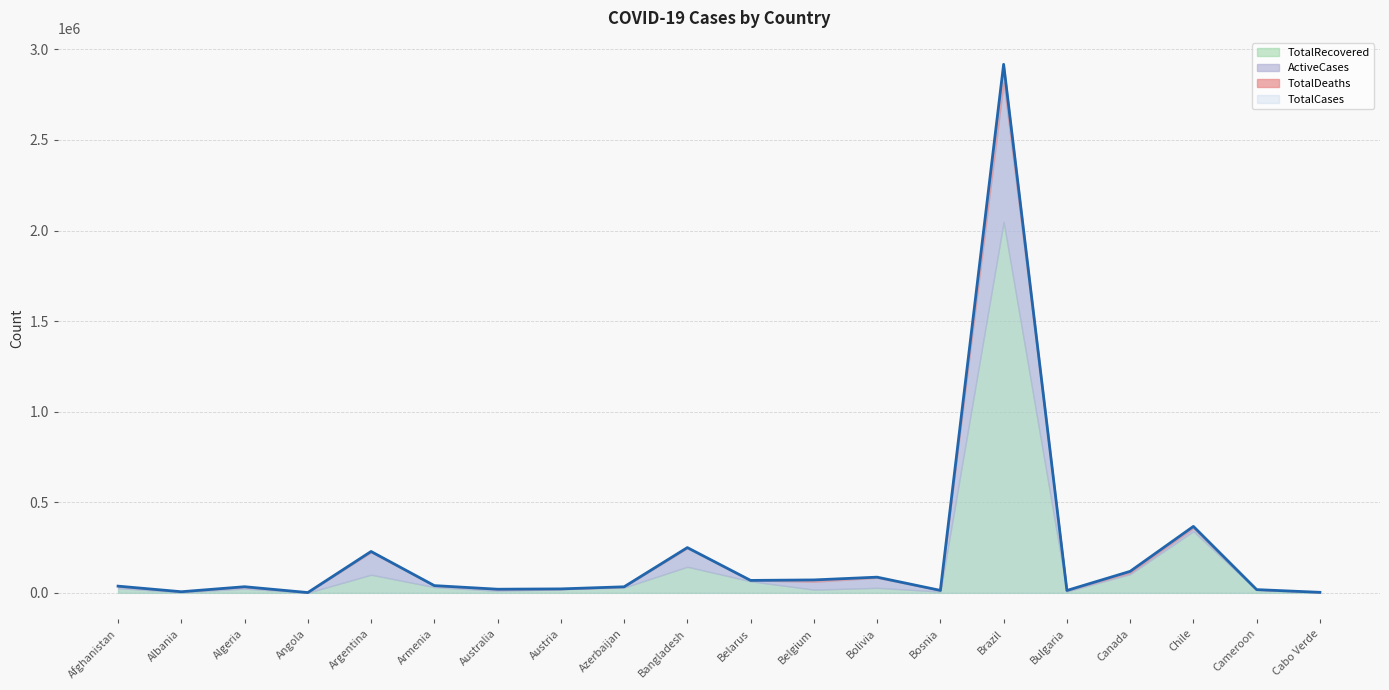

Which series has the largest total across all categories?

TotalCases